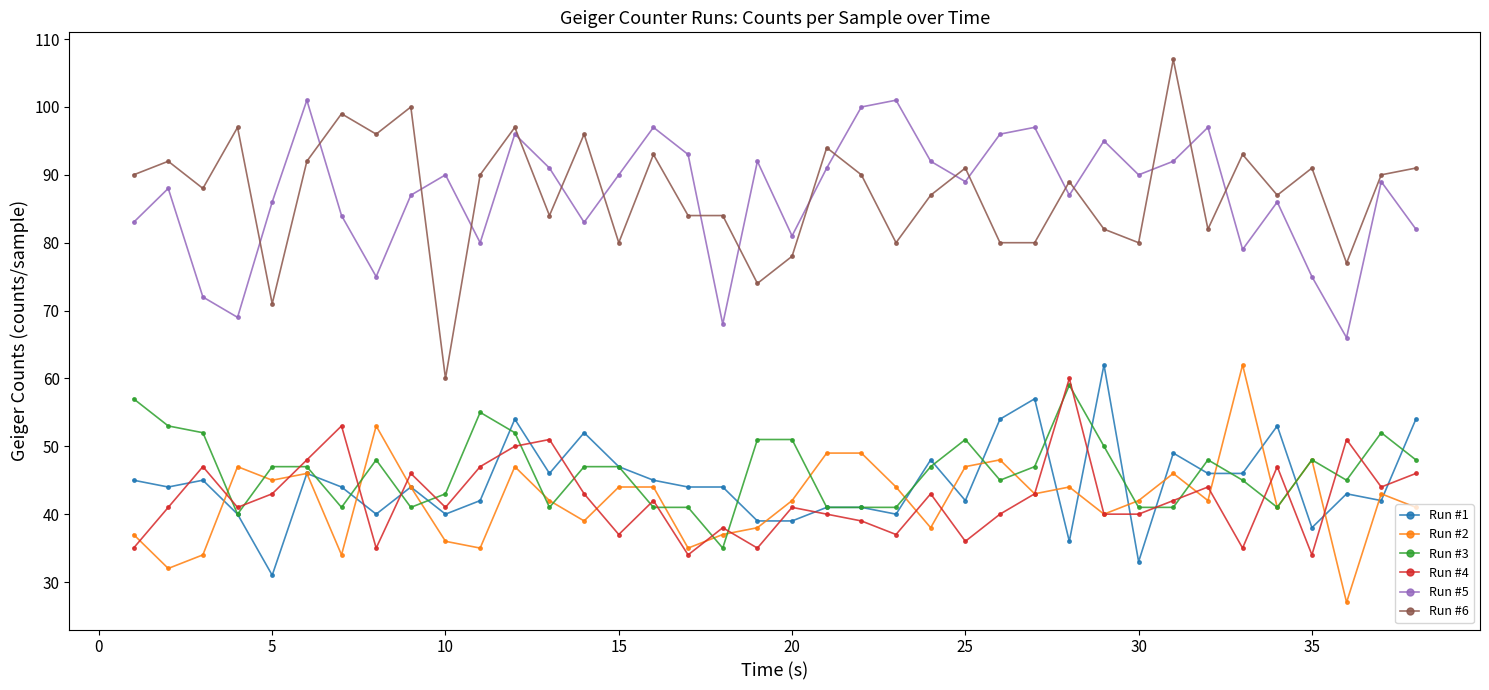

At how many categories does at least one series exceed 31?

38